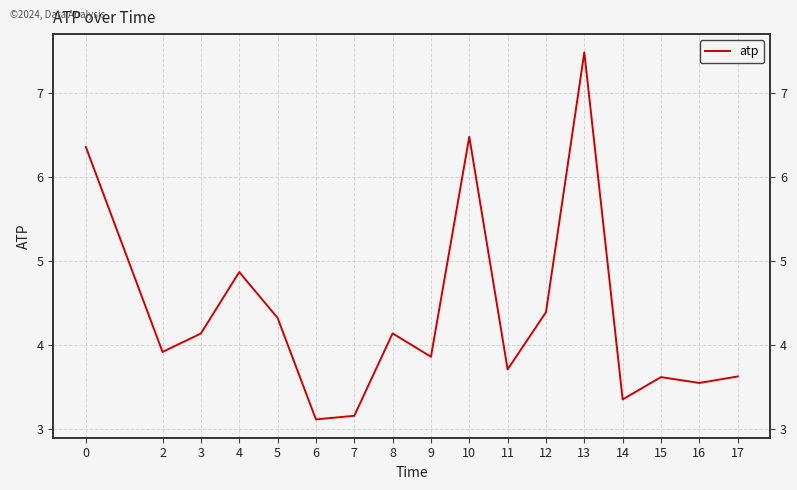

Read the value at 4.

4.9